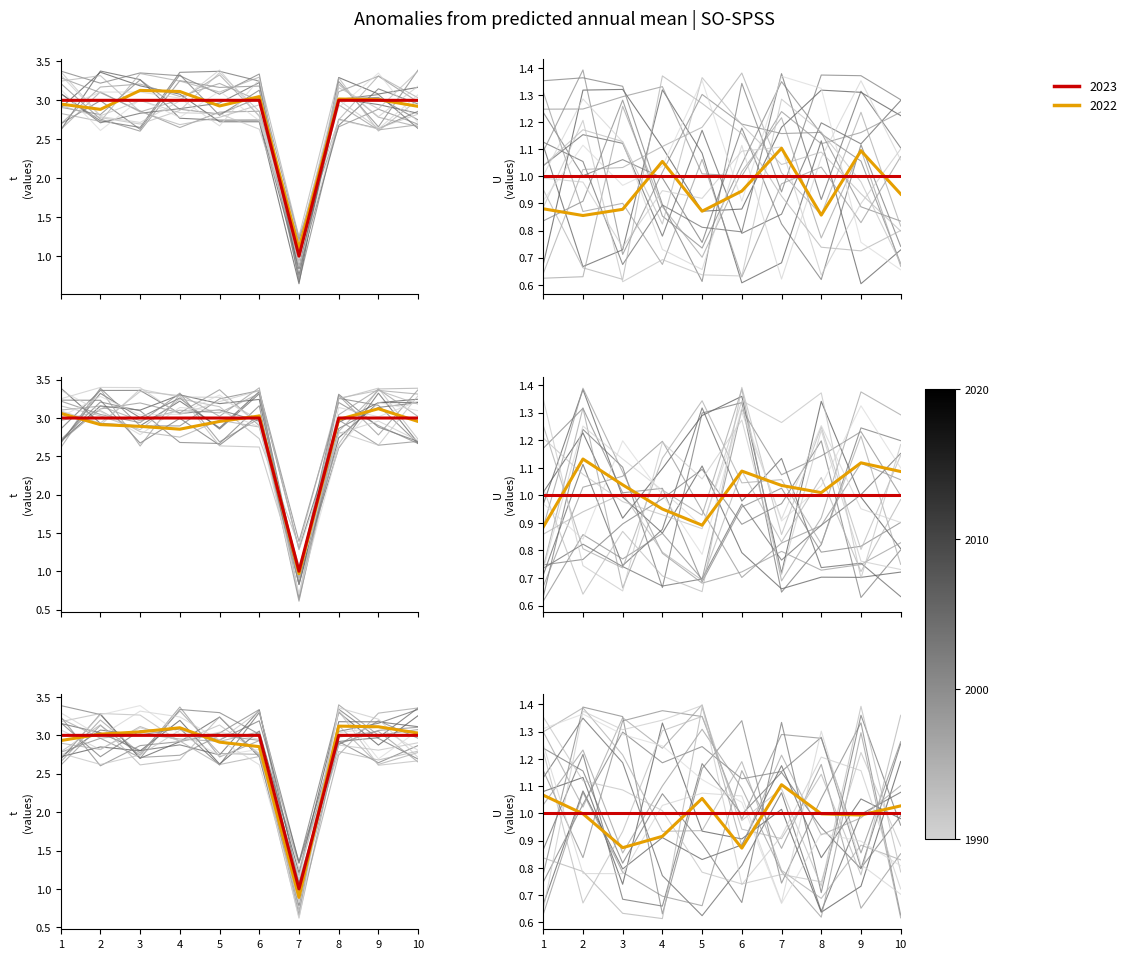

Does the chart have visible grid lines?

No